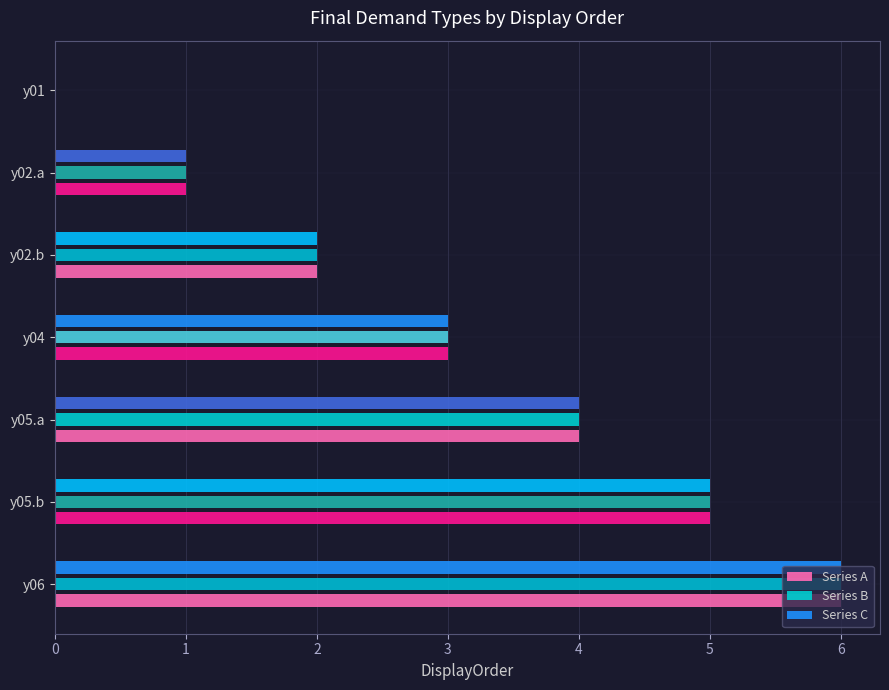

At which category is the sum across all series the highest?

y06